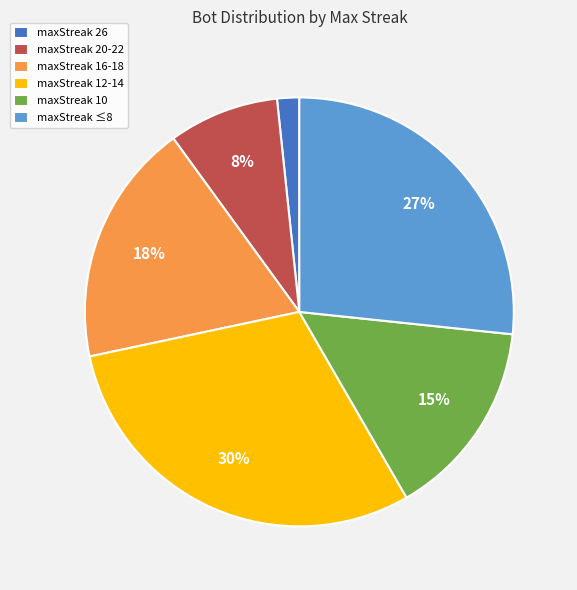

Do maxStreak 12-14 and maxStreak ≤8 together represent more than half of the pie?

Yes